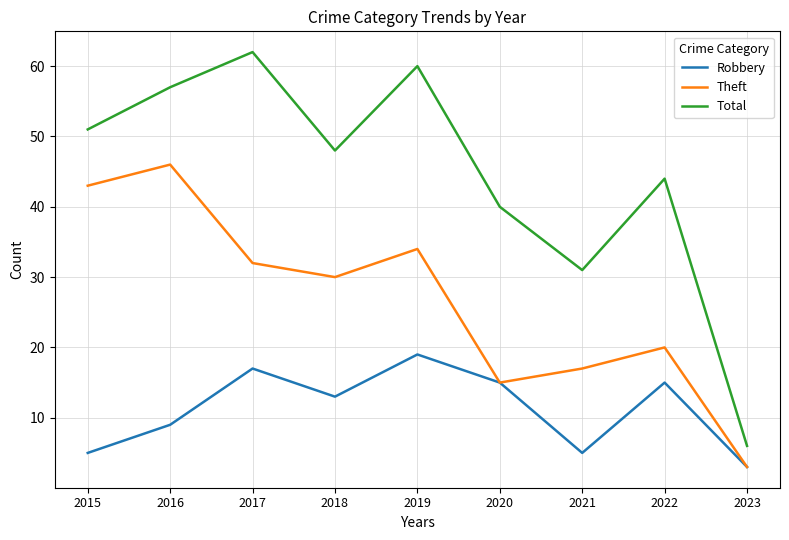

True or false: Total and Theft intersect in this chart.

False